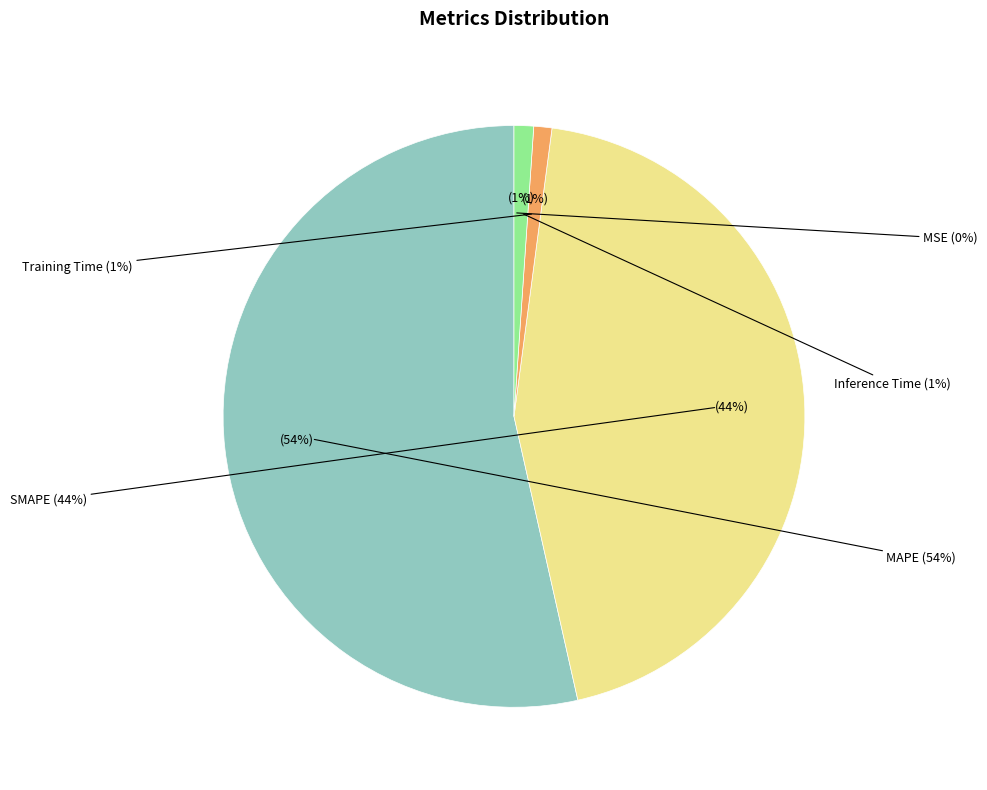

Rank the categories by value from highest to lowest.

MAPE, SMAPE, Inference Time, Training Time, MSE